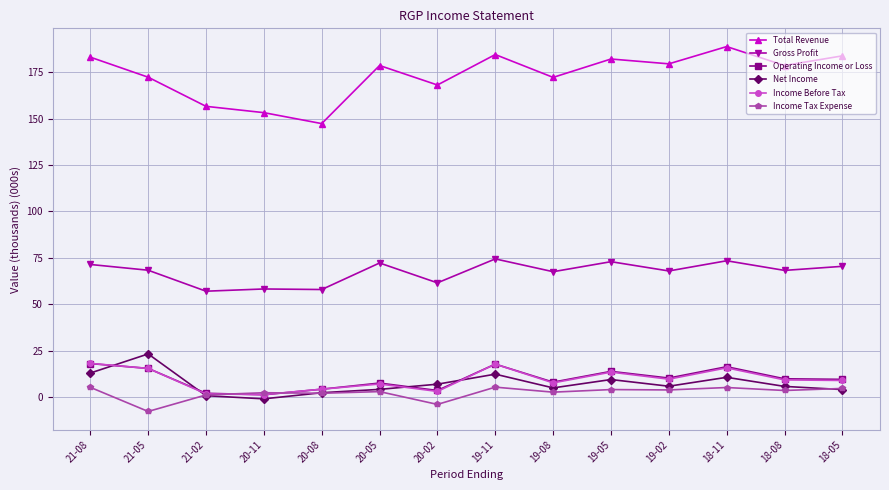

Which series has the largest total across all categories?

Total Revenue